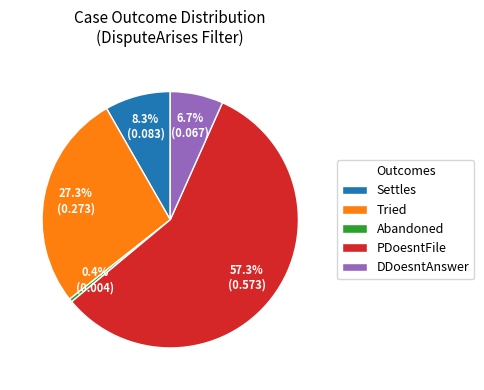

How many segments does this pie chart have?

5